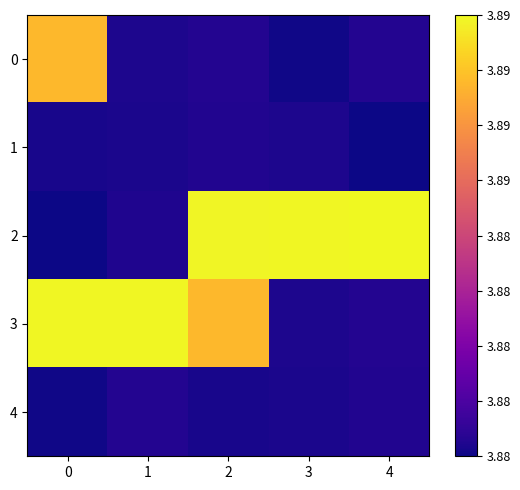

At how many categories does at least one series exceed 3886390?

5